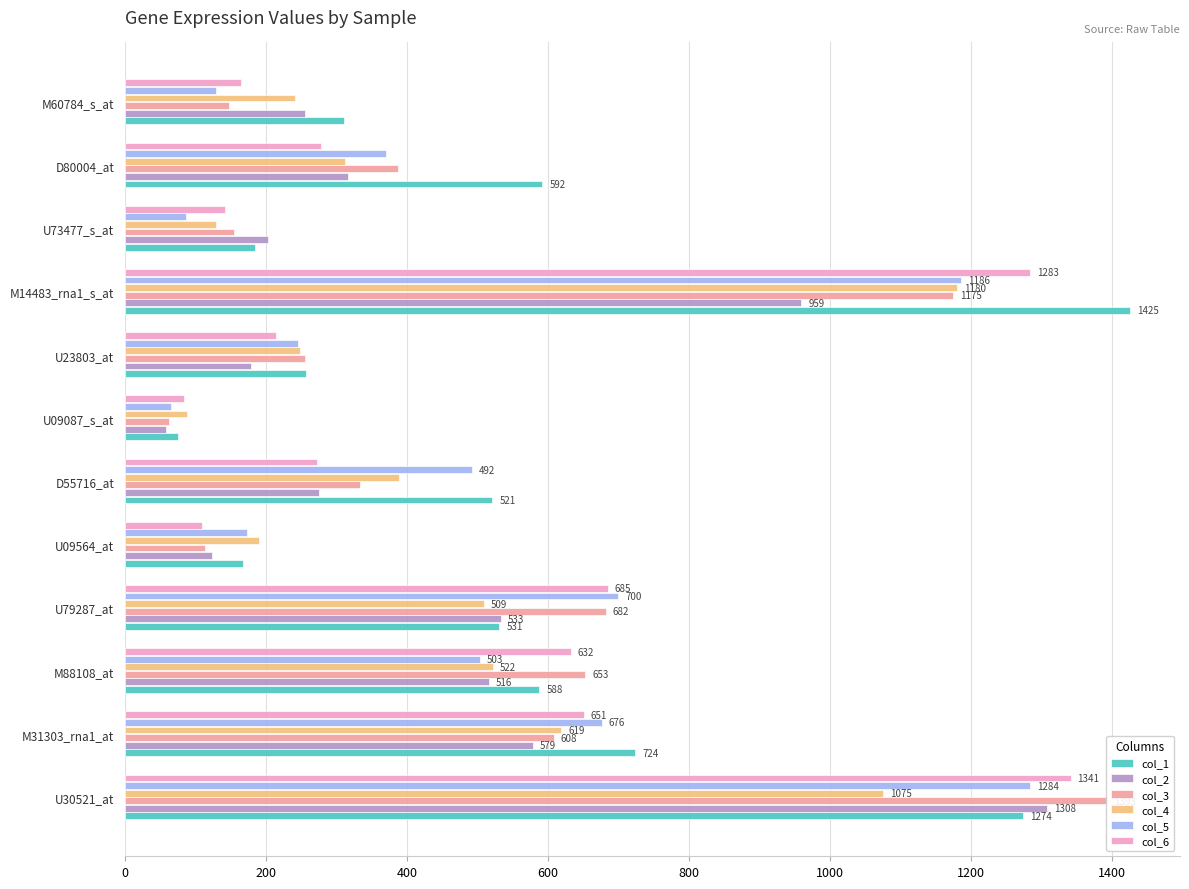

Reading left to right, what are all the values shown in this chart?

col_1: 1274	724	588	531	168	521	75	257	1425	185	592	311
col_2: 1308	579	516	533	124	276	59	179	959	203	317	255
col_3: 1393	608	653	682	114	334	62	256	1175	155	387	148
col_4: 1075	619	522	509	190	389	88	248	1180	129	312	242
col_5: 1284	676	503	700	173	492	65	246	1186	87	370	130
col_6: 1341	651	632	685	109	273	84	215	1283	142	278	165